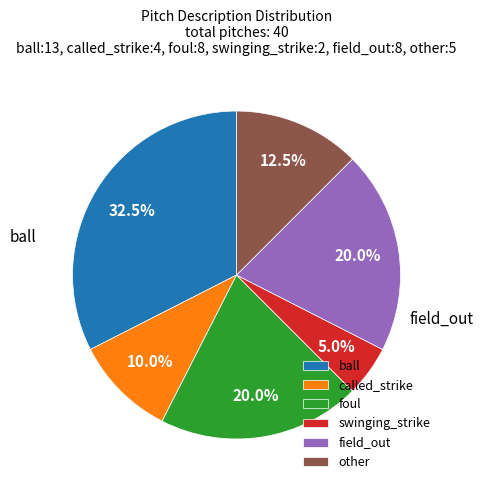

Which has a higher value, foul or swinging_strike?

foul